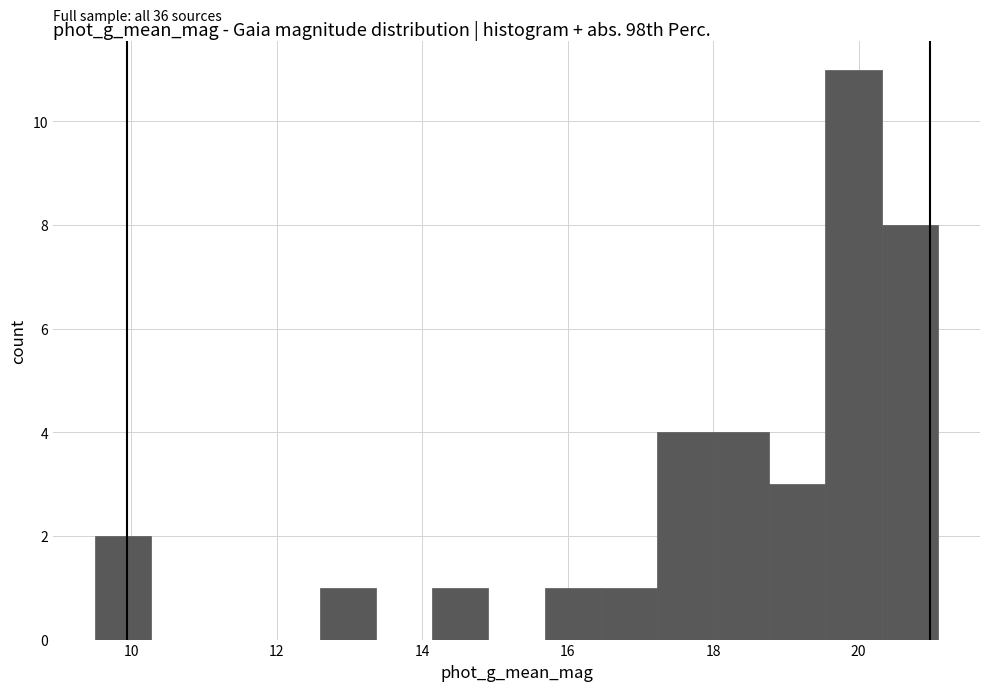

Read against the x-axis, roughly where is the centre of the tallest bar?

20.0